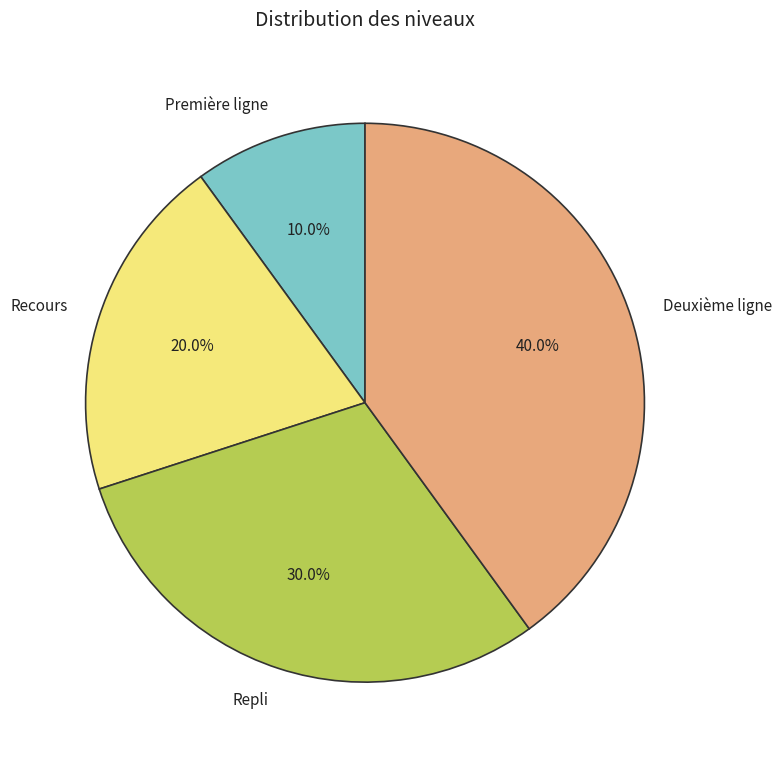

Is there a majority slice in this chart?

No